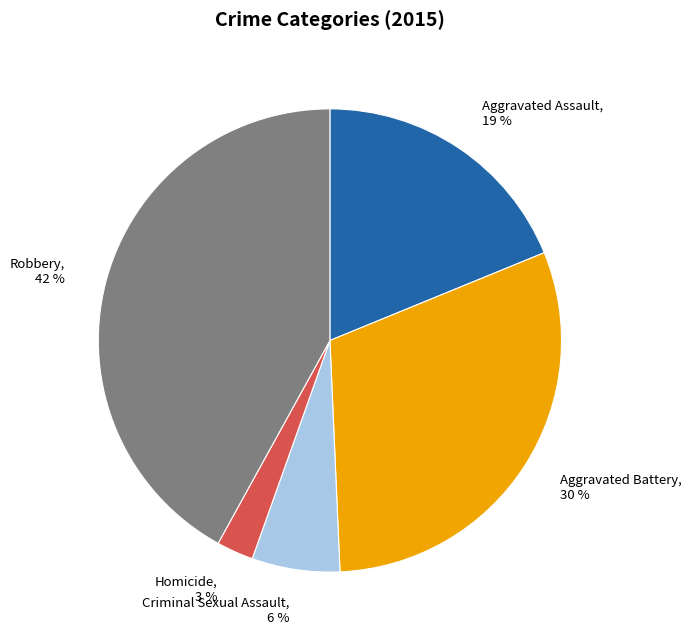

Between Homicide and Aggravated Assault, which is larger?

Aggravated Assault